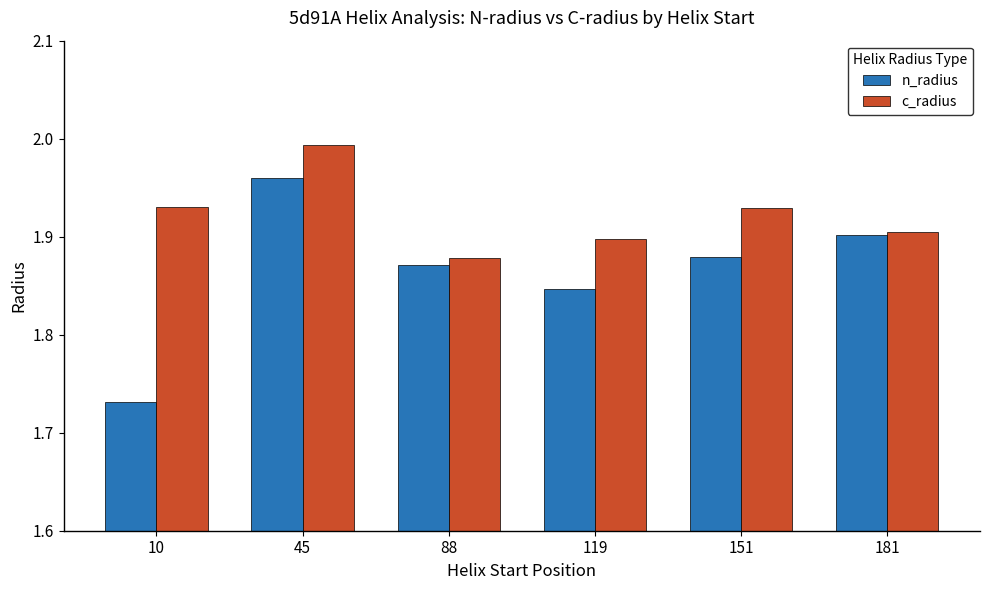

Which series changed the most between 10 and 88?

n_radius